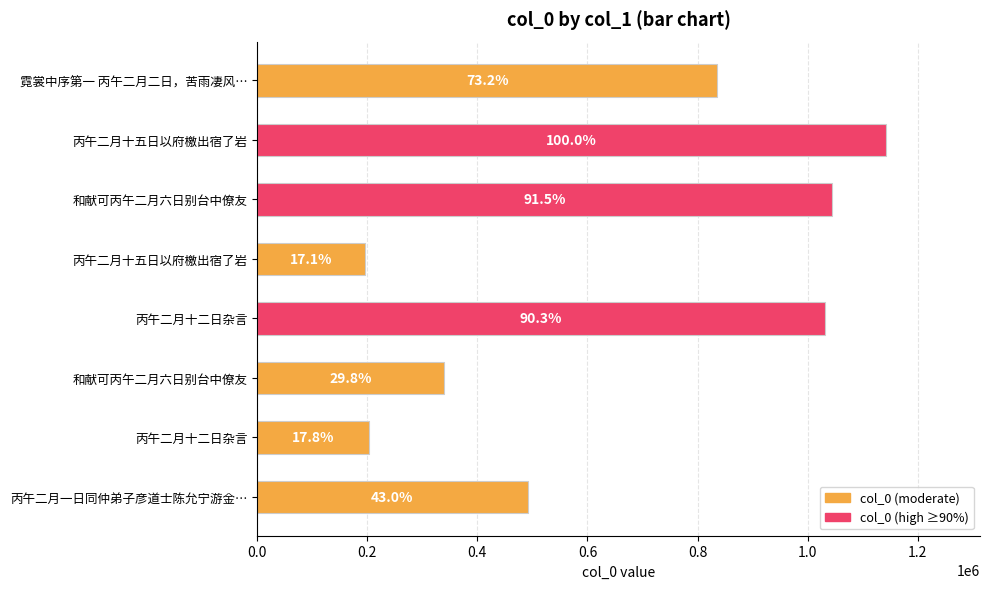

How many bars are there in total?

8